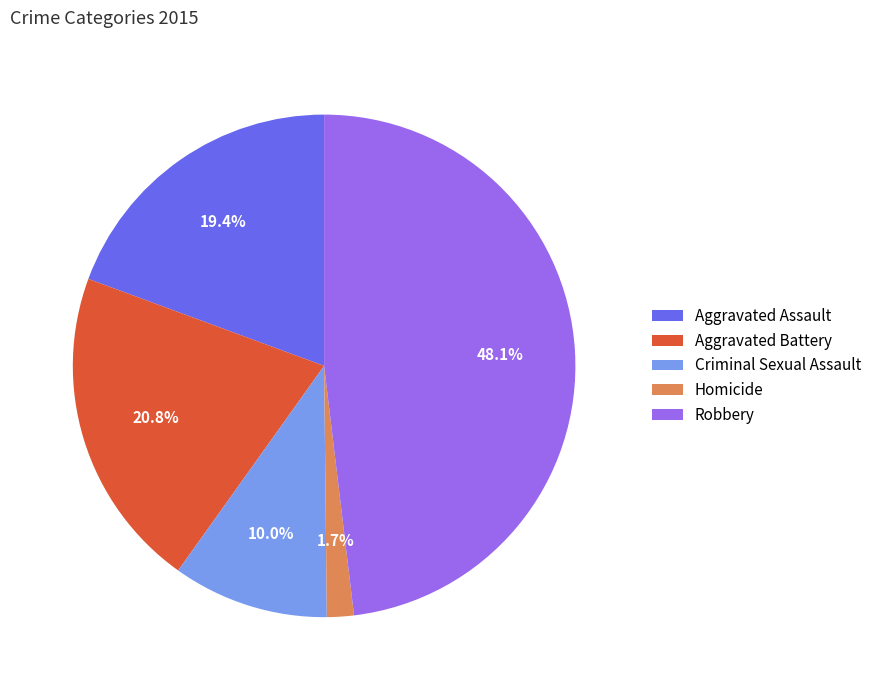

Which has a higher value, Criminal Sexual Assault or Aggravated Assault?

Aggravated Assault